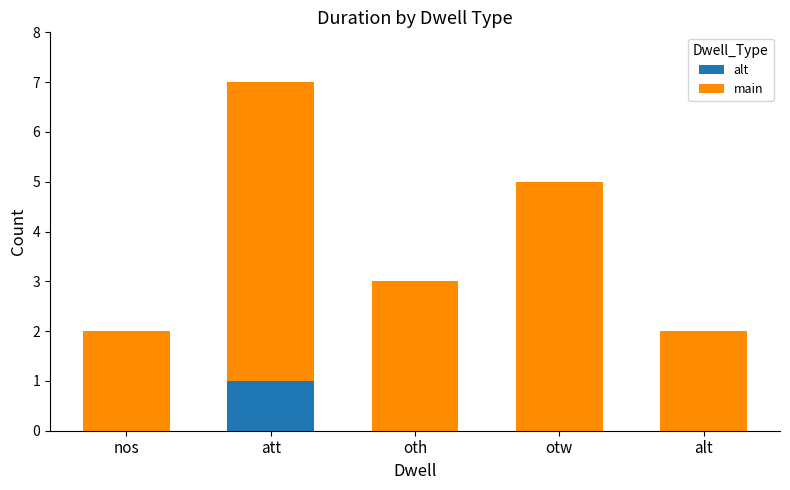

What is the total value across all series at otw?

5